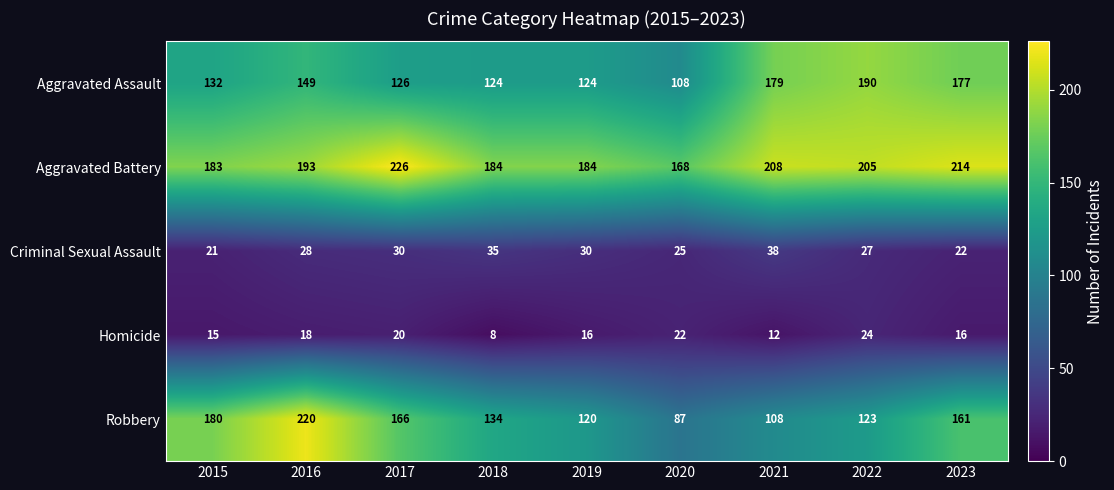

What is the maximum value shown in the chart?

226